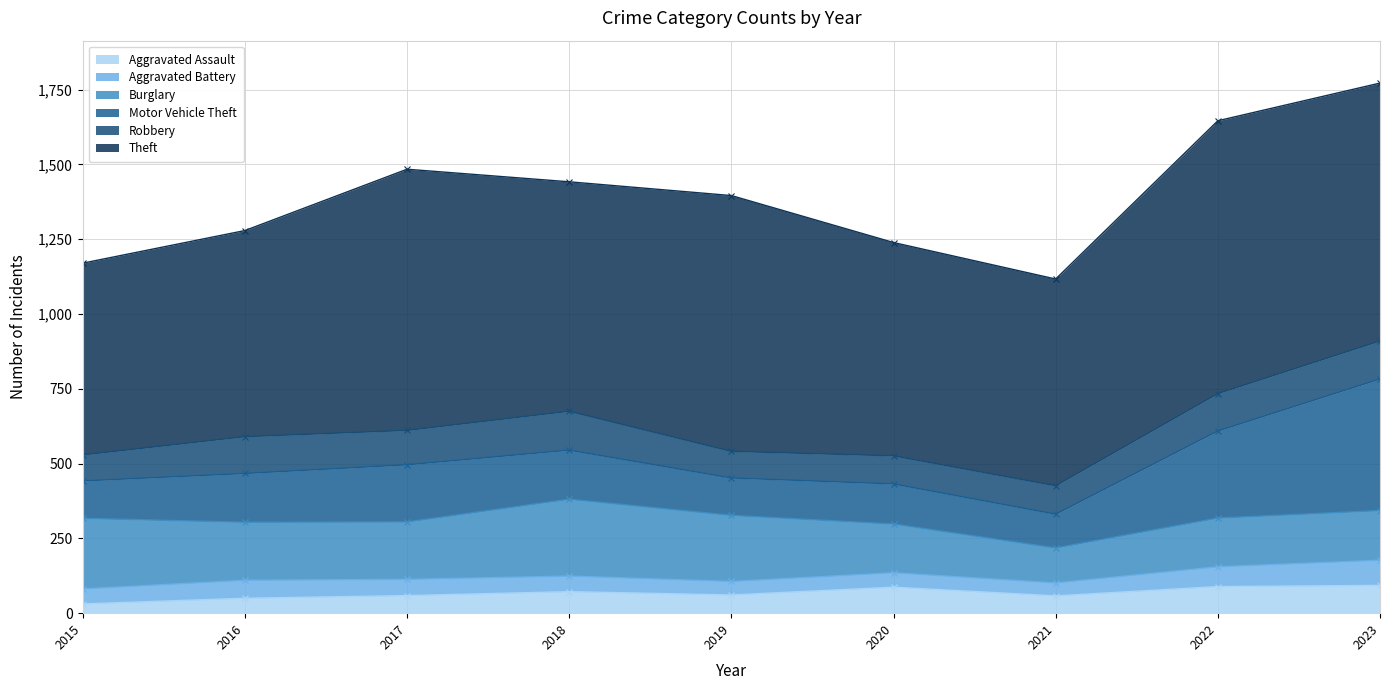

The Motor Vehicle Theft series shows 440 at 2023. True or false?

True